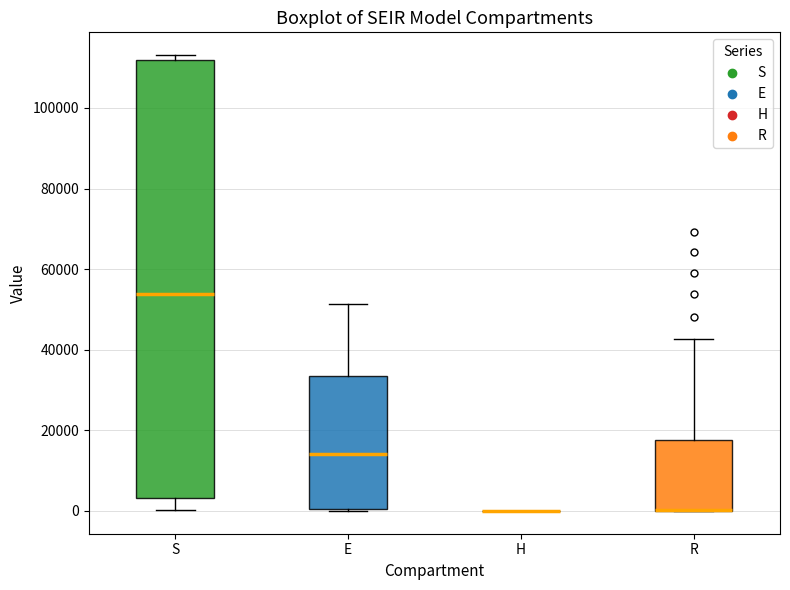

Reading left to right, read every box against the y-axis: the position of its median line, the range the box covers, and the ends of its whiskers. The values are not printed on the chart, so give them approximately, as read against the axis.

S: median 54000, box 4000 to 112000, whiskers 0 to 114000
E: median 14000, box 0 to 34000, whiskers 0 to 52000
H: box collapsed to a line at 0, whiskers 0 to 0
R: median 0 (drawn on the box's lower edge), box 0 to 18000, whiskers 0 to 42000